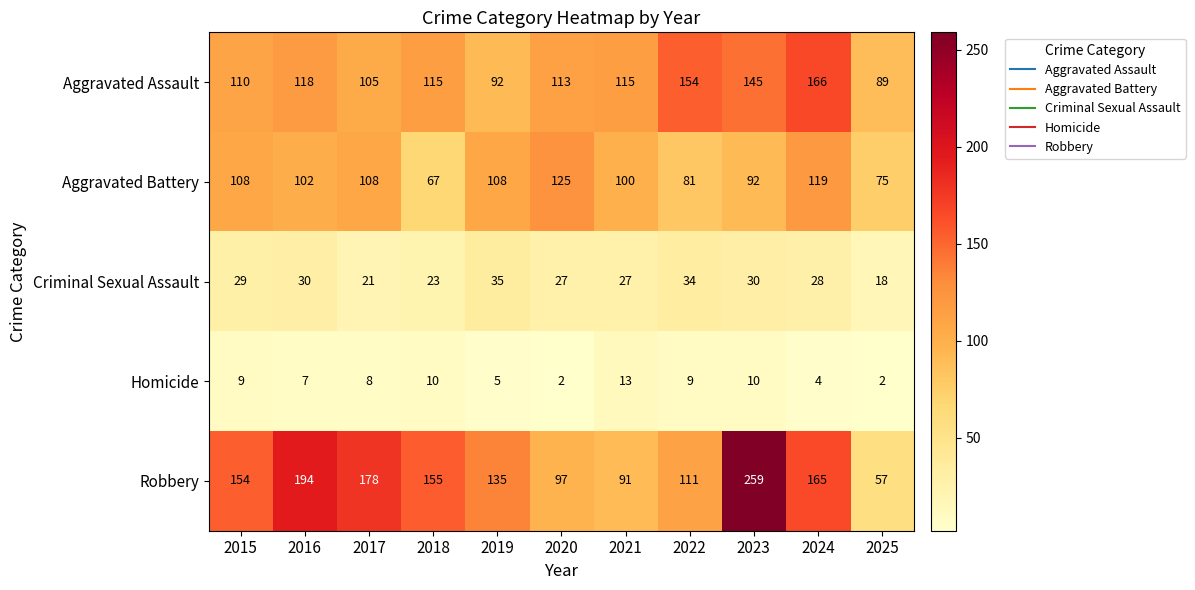

What is the difference between the maximum and minimum values in the Aggravated Assault series?

77